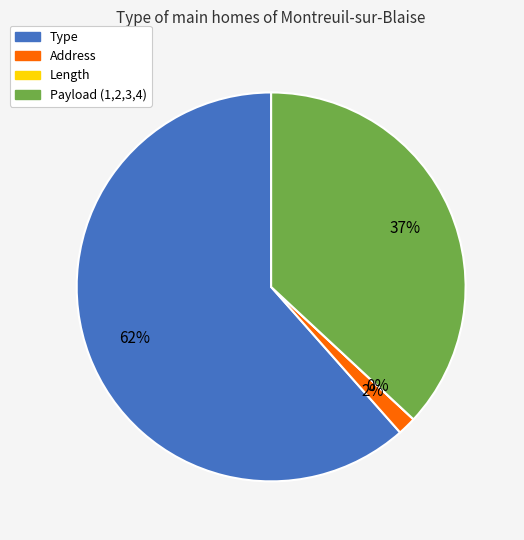

What is the largest slice in the pie chart?

Type